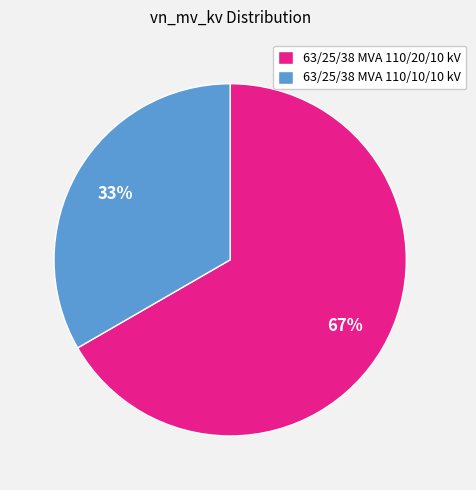

How many segments does this pie chart have?

2